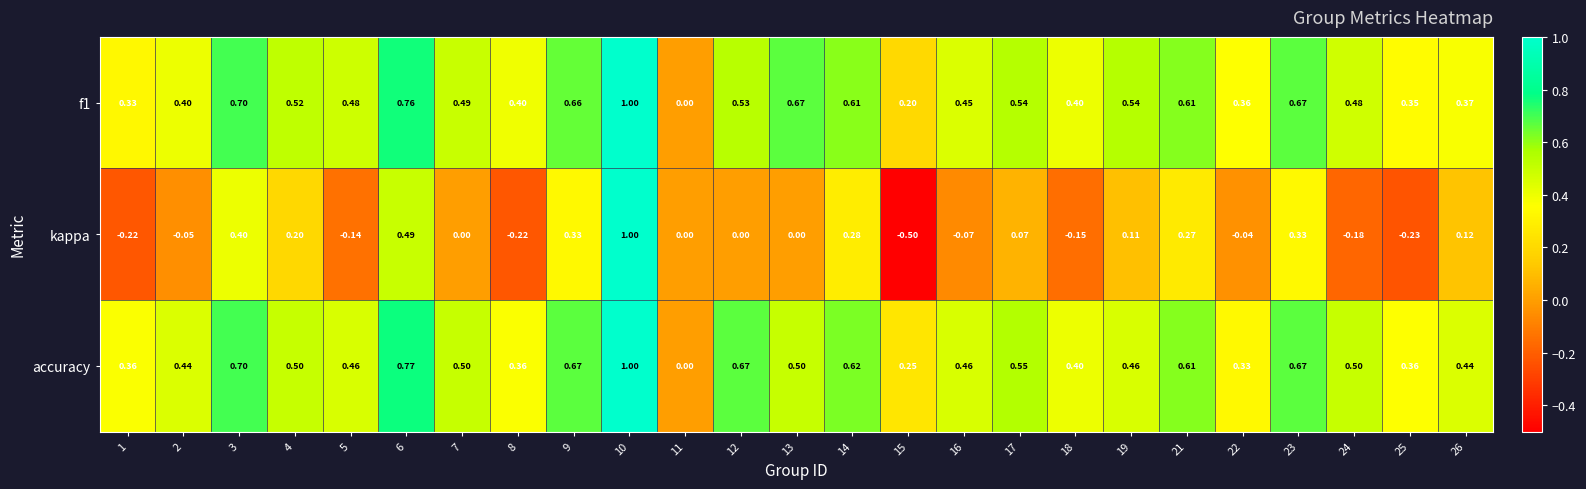

Which series changed the most between 22 and 23?

kappa